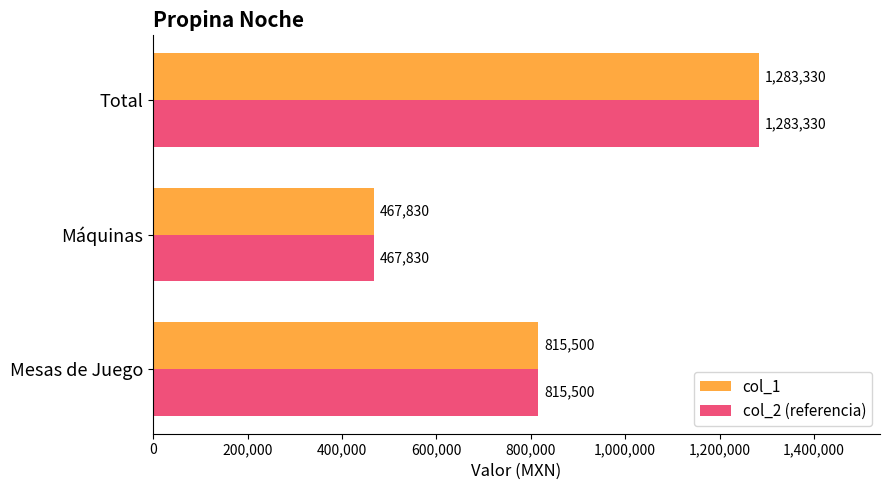

What is the difference between the maximum and second lowest values in the col_2 (referencia) series?

467830